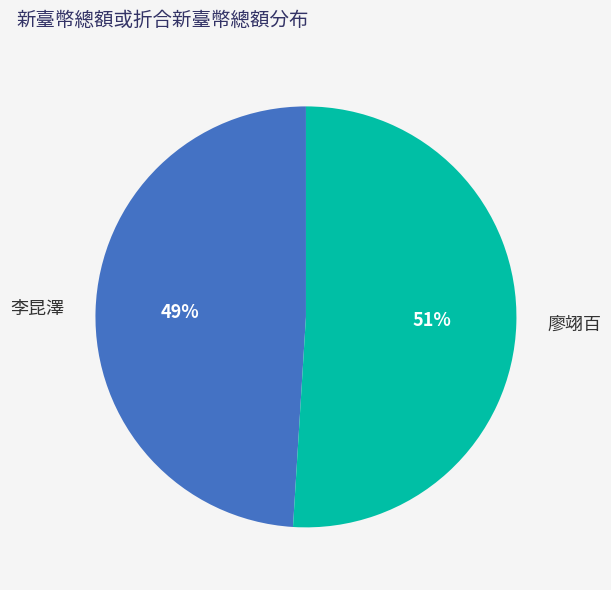

Which category has the biggest portion of the pie?

廖翊百